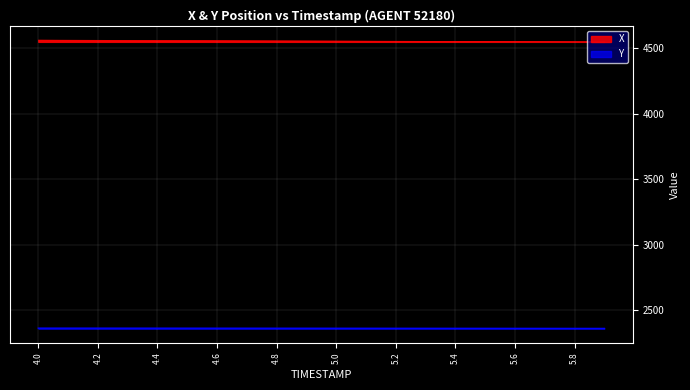

True or false: Y and X cross at least once.

False